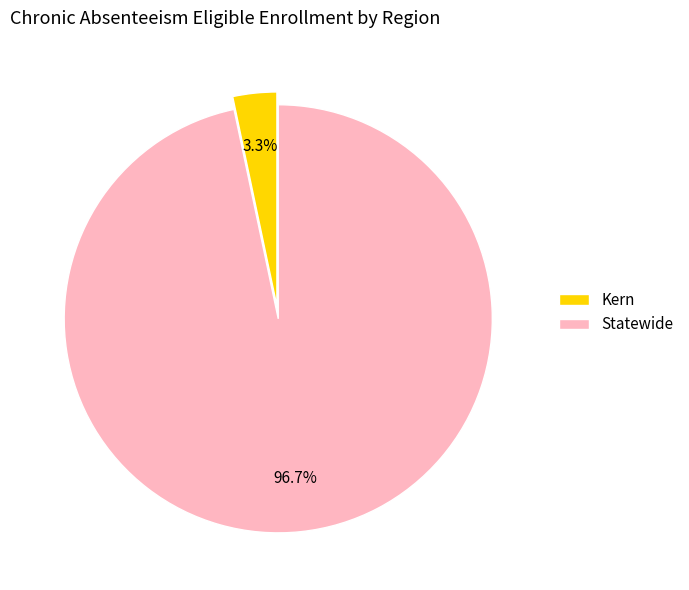

Count the number of slices in the pie.

2